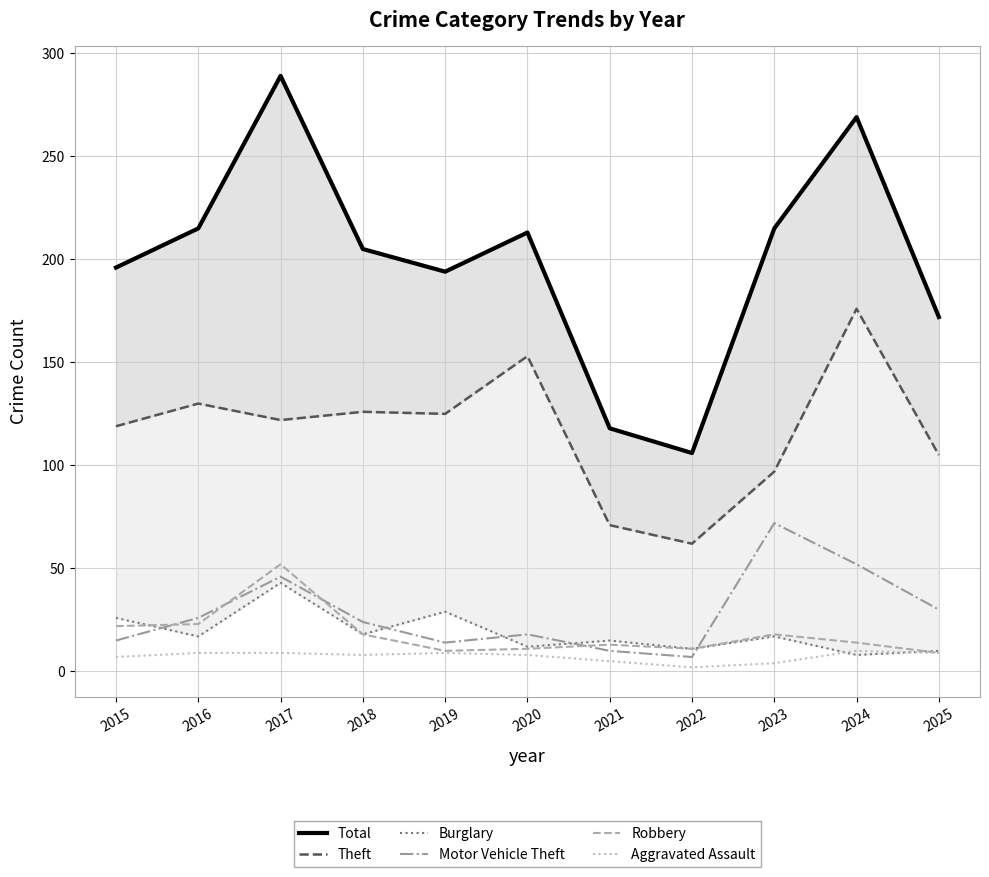

What is the value of the Robbery point at the 4th from the left?

18